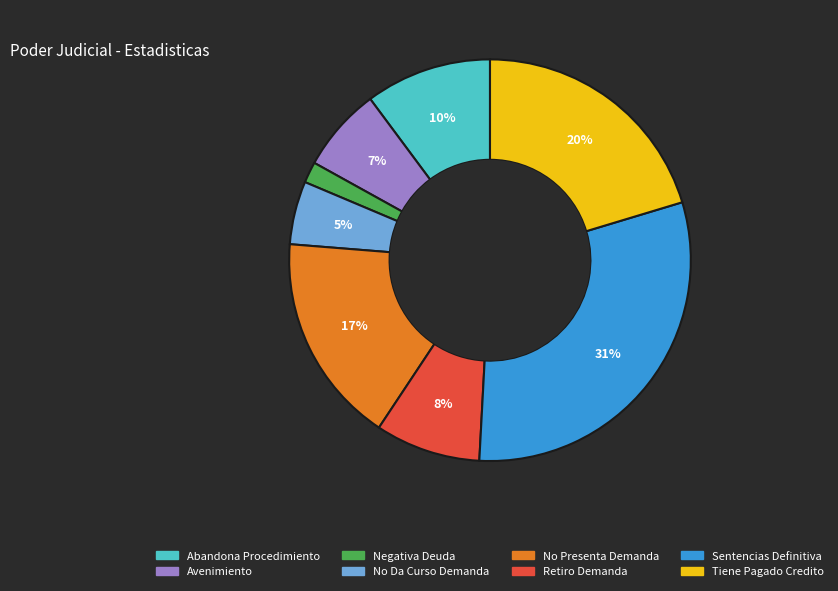

True or false: Avenimiento accounts for 13% of the total.

False